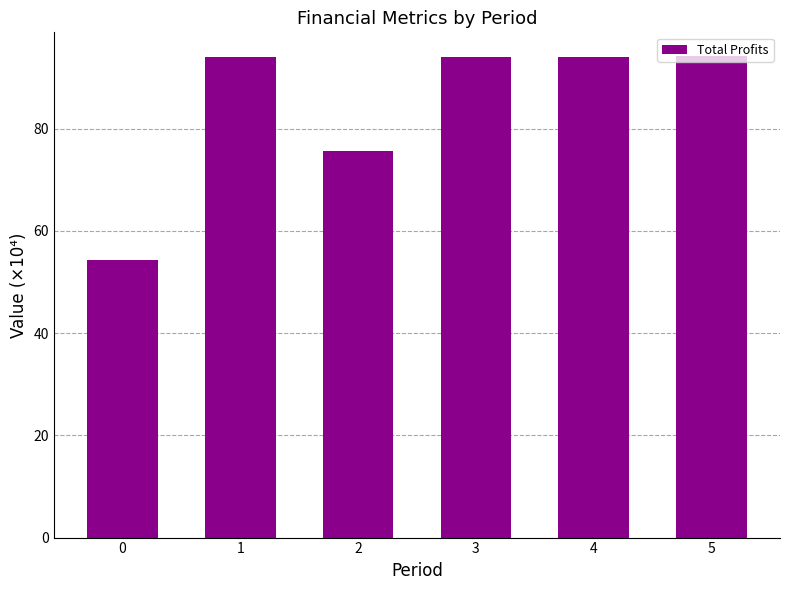

What is the sum of the values at 2 and 5?

169.8